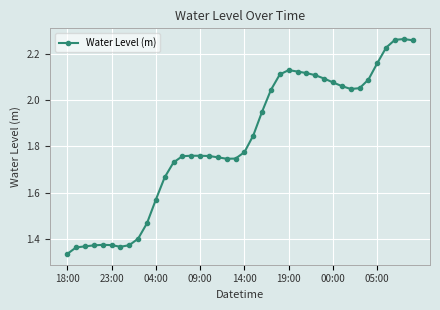

What is the difference between the maximum and minimum values?

0.9